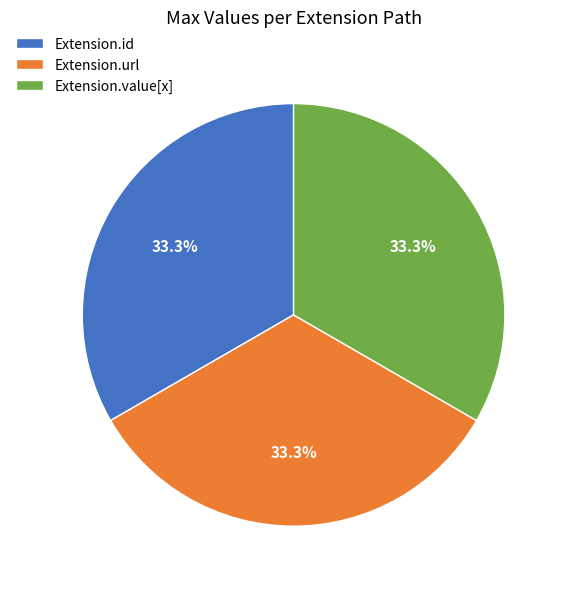

Approximately how many times larger is the value at Extension.id compared to Extension.url?

1.0